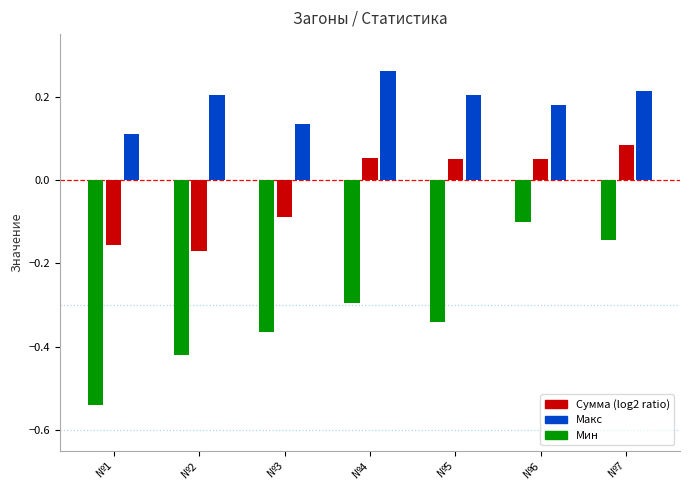

What is the spread (max minus min) of values at №5?

0.5